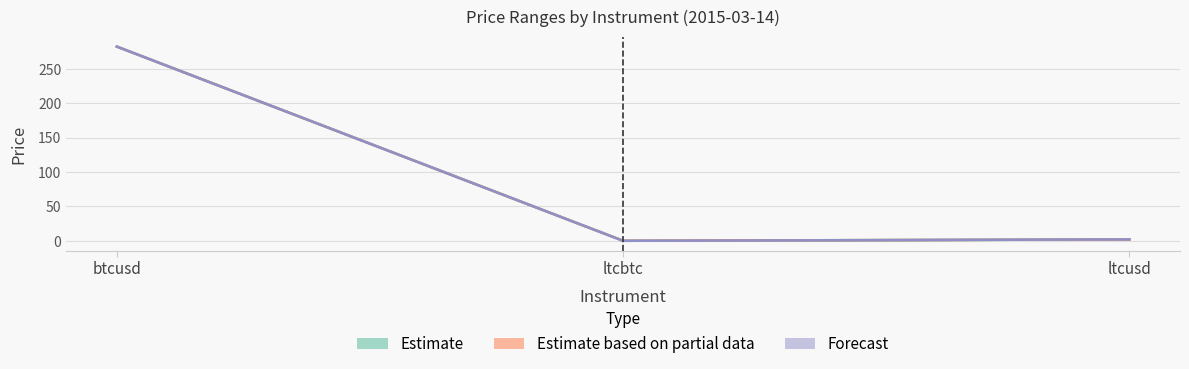

The high series shows 282.6 at btcusd. True or false?

True